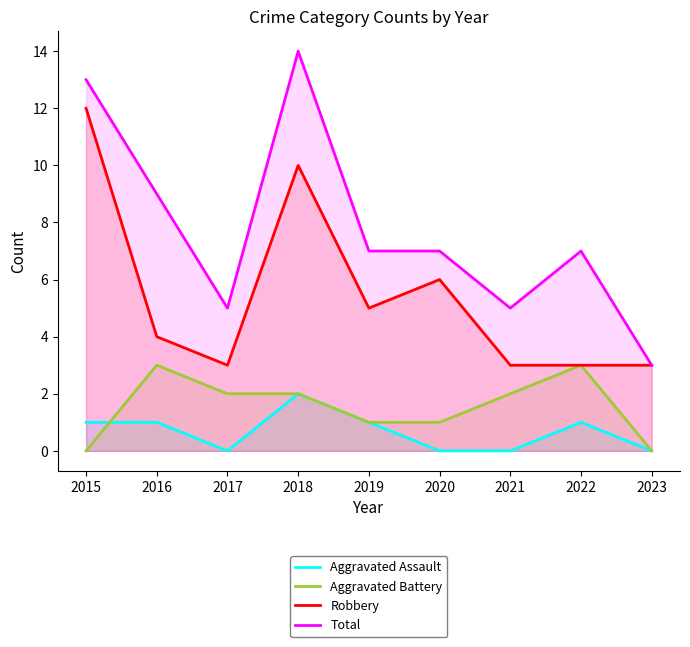

What is the value of the Robbery point at the 6th from the left?

6